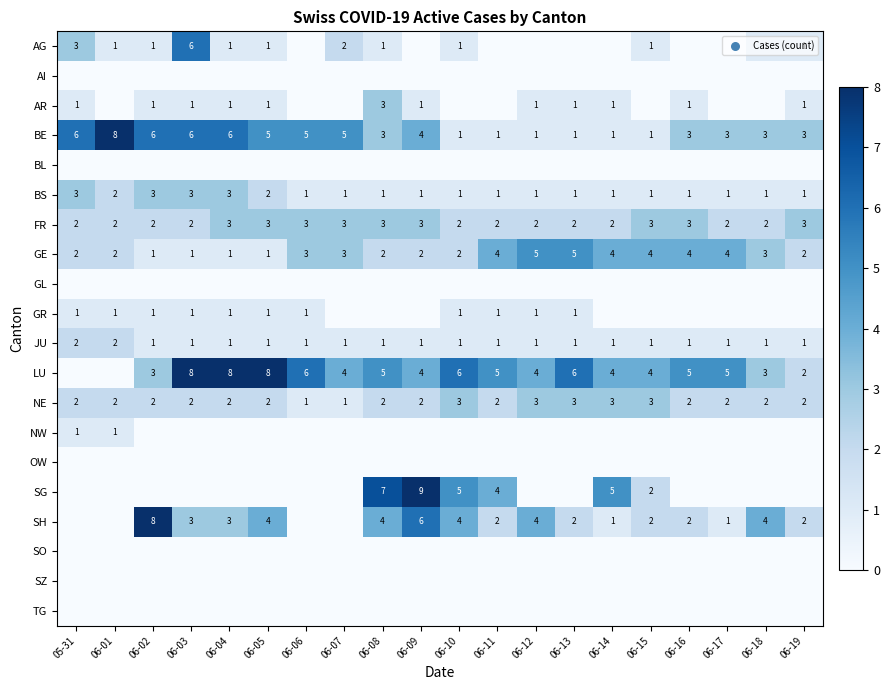

What is the sum of the NE values at 06-19 and 06-11?

4